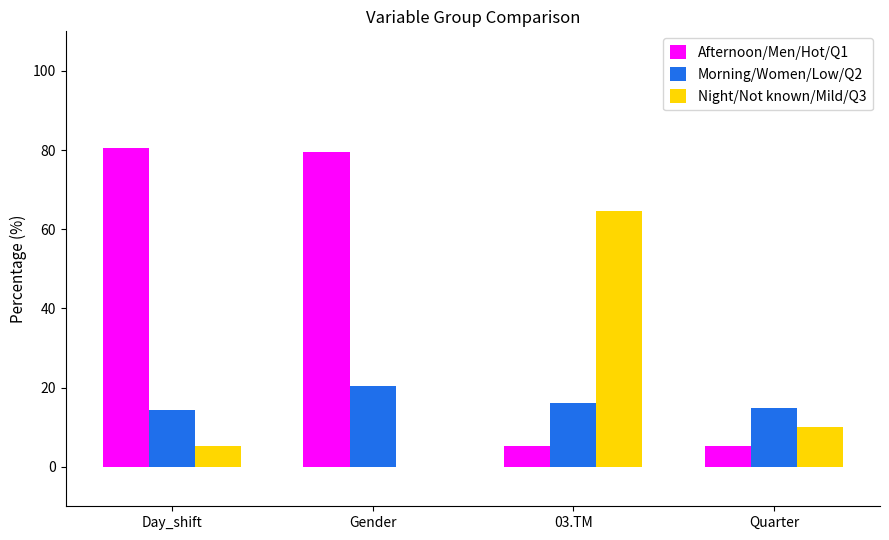

What is the sum of all Afternoon/Men/Hot/Q1 values?

170.8